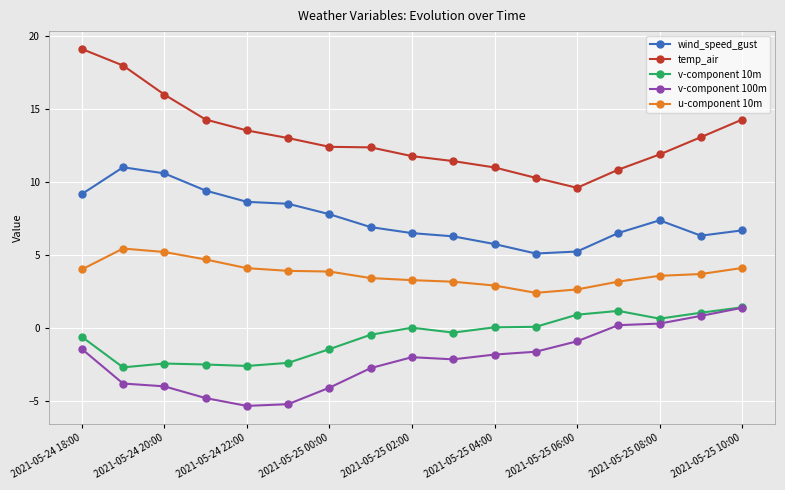

True or false: temp_air and u-component 10m intersect in this chart.

False